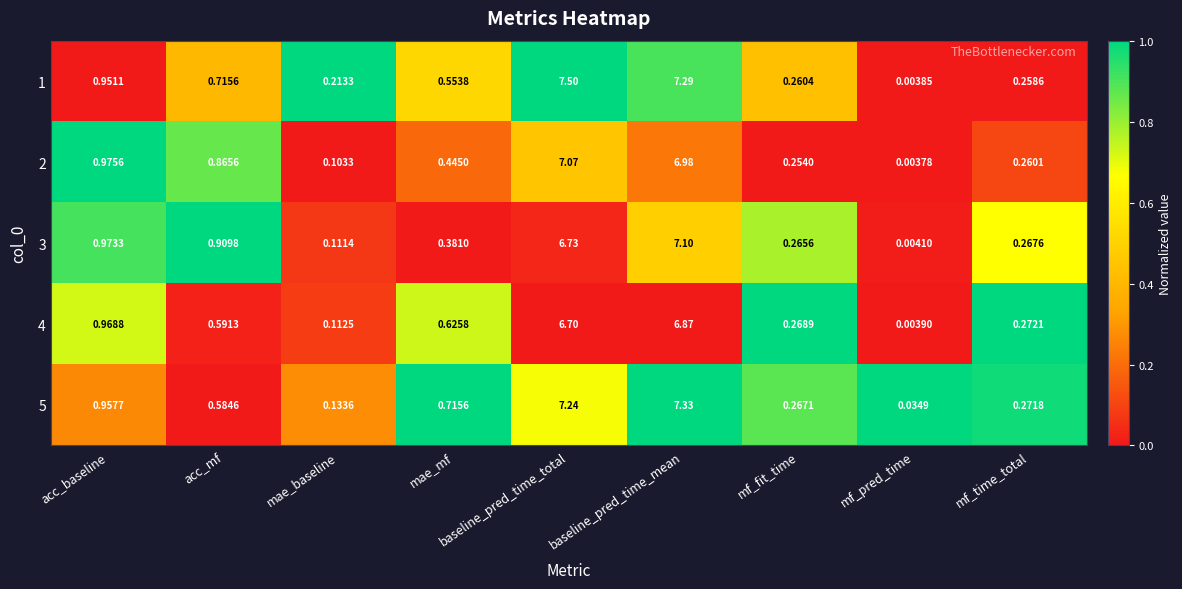

At how many categories does at least one series exceed 0?

9